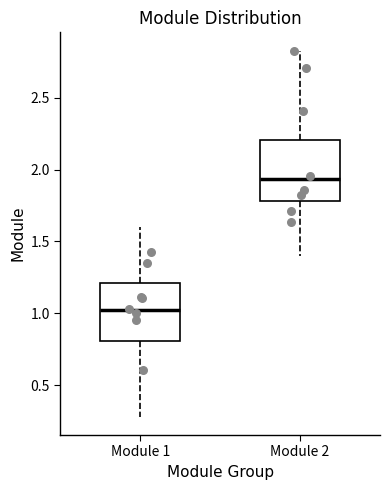

Reading left to right, transcribe this box plot: for each box, give where its median line is, the range the box spans, and where its two whiskers end, as read against the y-axis. The values are not printed on the chart, so give them approximately, as read against the axis.

Module 1: median 1.00, box 0.80 to 1.20, whiskers 0.30 to 1.60
Module 2: median 1.95, box 1.80 to 2.20, whiskers 1.40 to 2.85